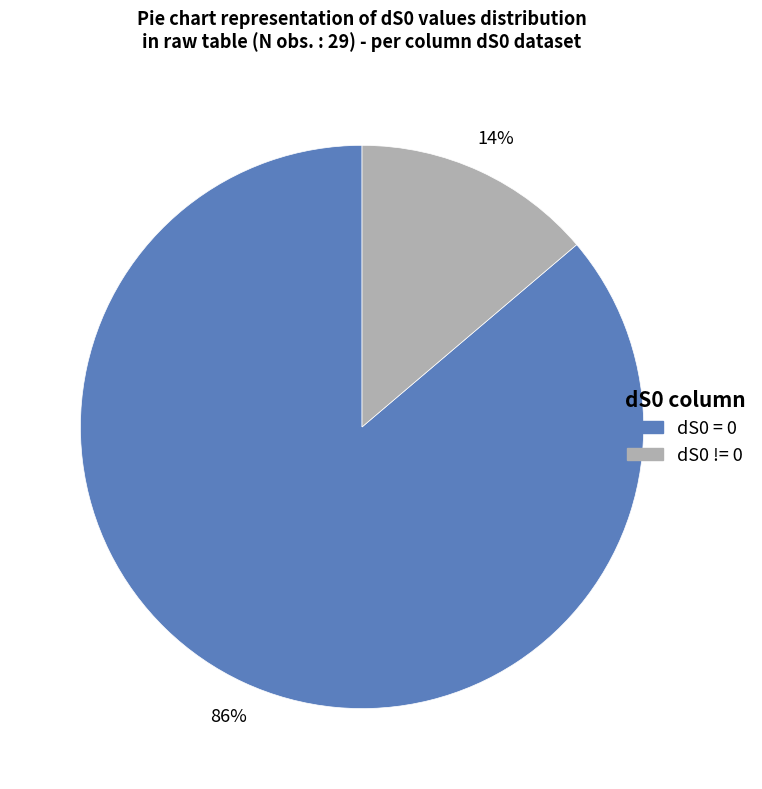

Between dS0 != 0 and dS0 = 0, which is larger?

dS0 = 0